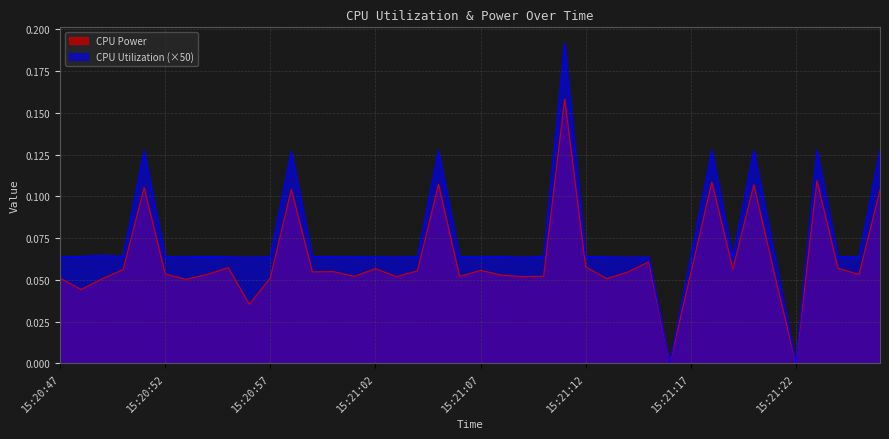

What is the value of the CPU Power point at the 16th from the left?

0.1